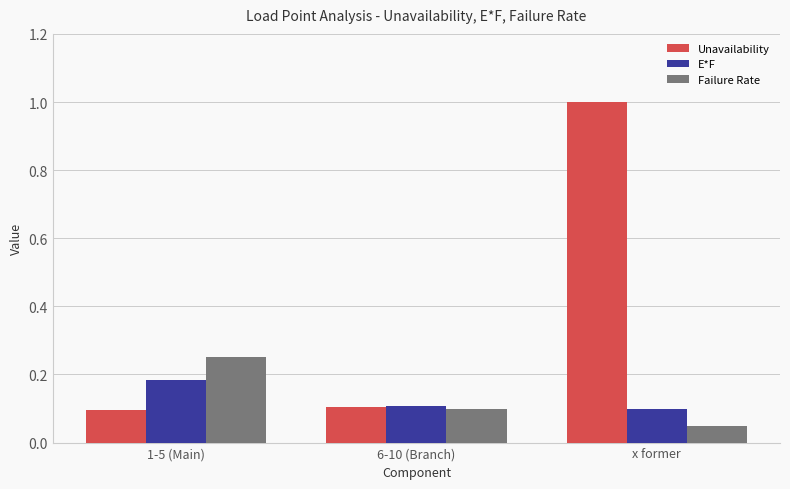

What is the difference between the maximum and second lowest values in the Unavailability series?

0.9